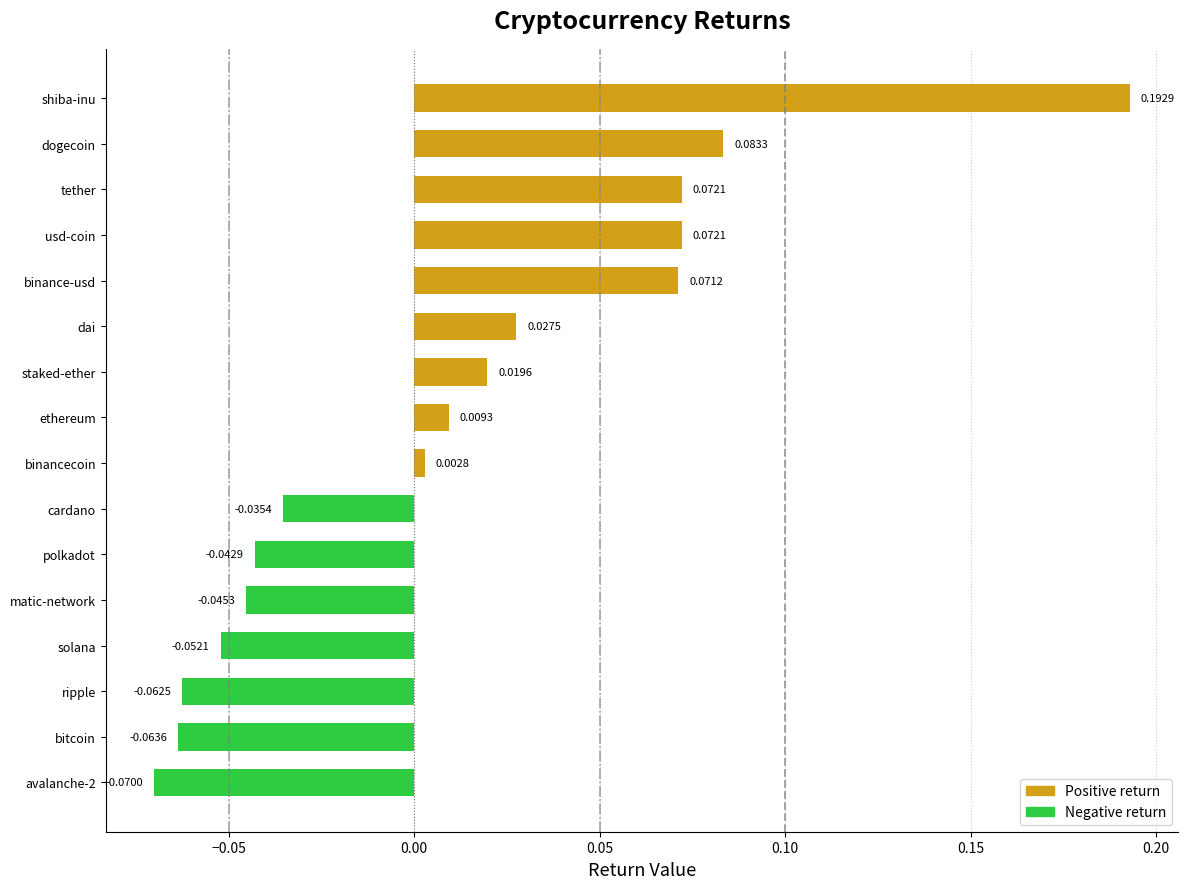

What is the difference between the maximum and second lowest values?

0.3